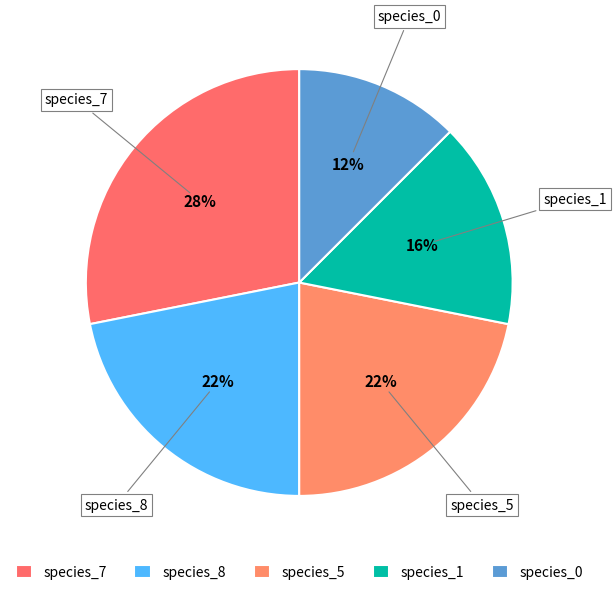

Is there a majority slice in this chart?

No